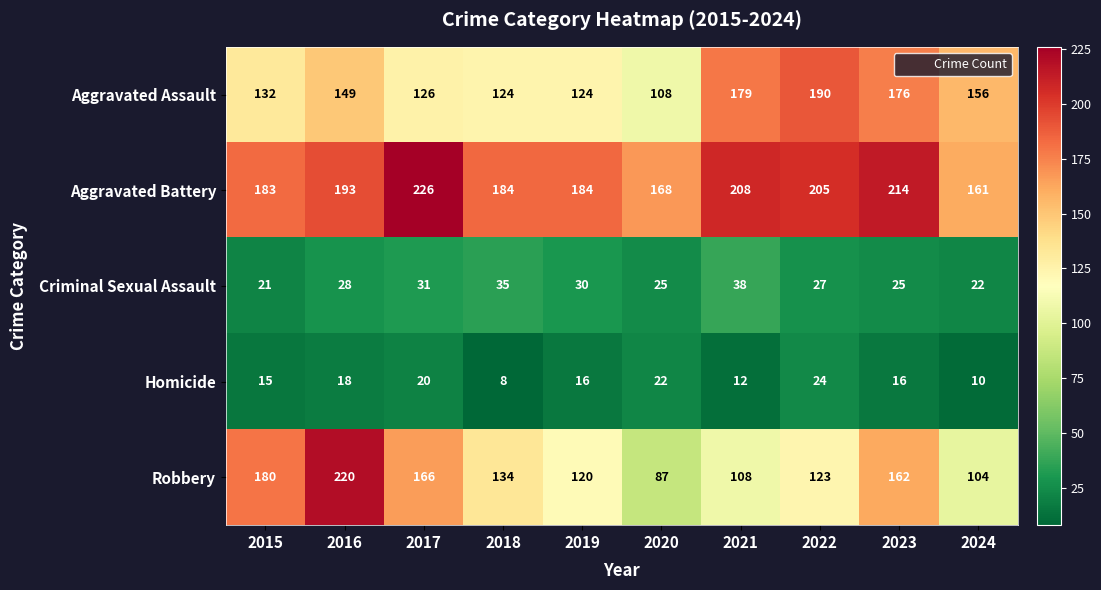

What is the sum of the Aggravated Battery values at 2019 and 2023?

398